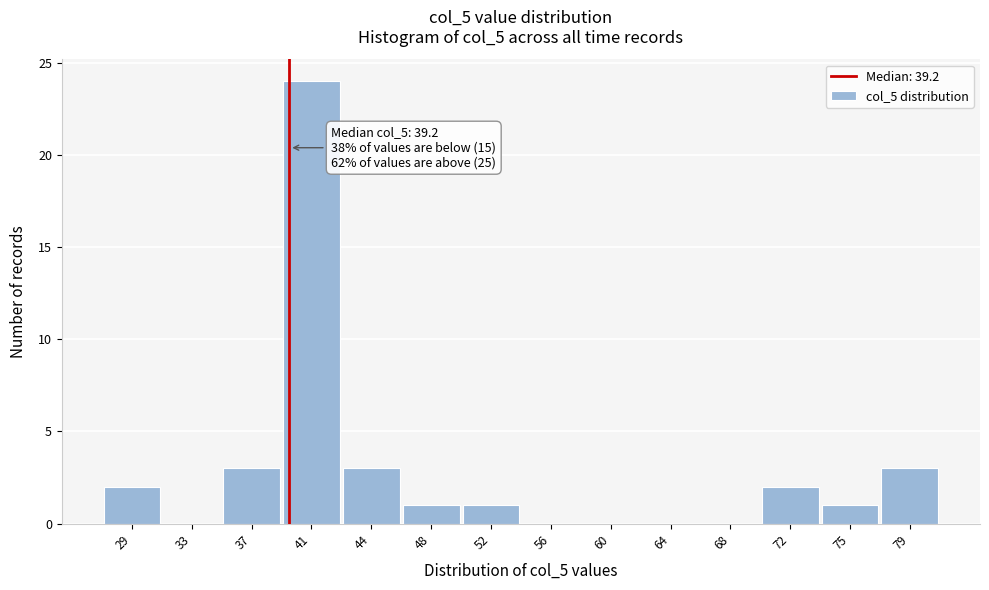

Over which range of the x-axis is the bar tallest?

38.5 to 42.5